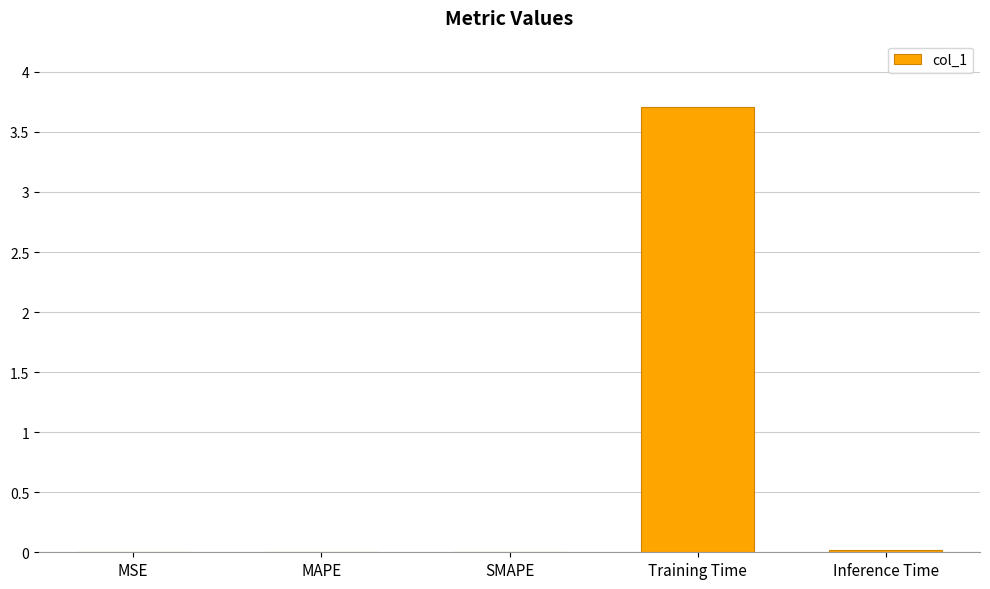

True or false: the data shows 3.7 at Training Time.

True